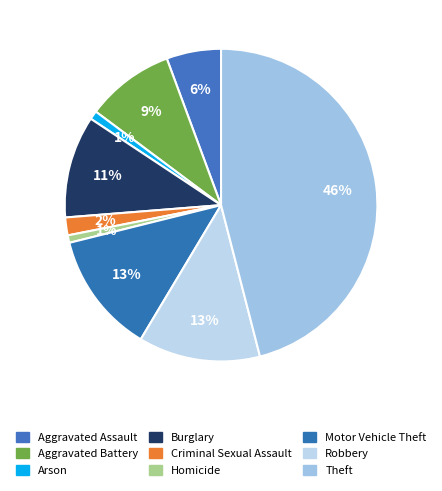

To the nearest percent, what is the combined percentage of Arson and Motor Vehicle Theft?

13%